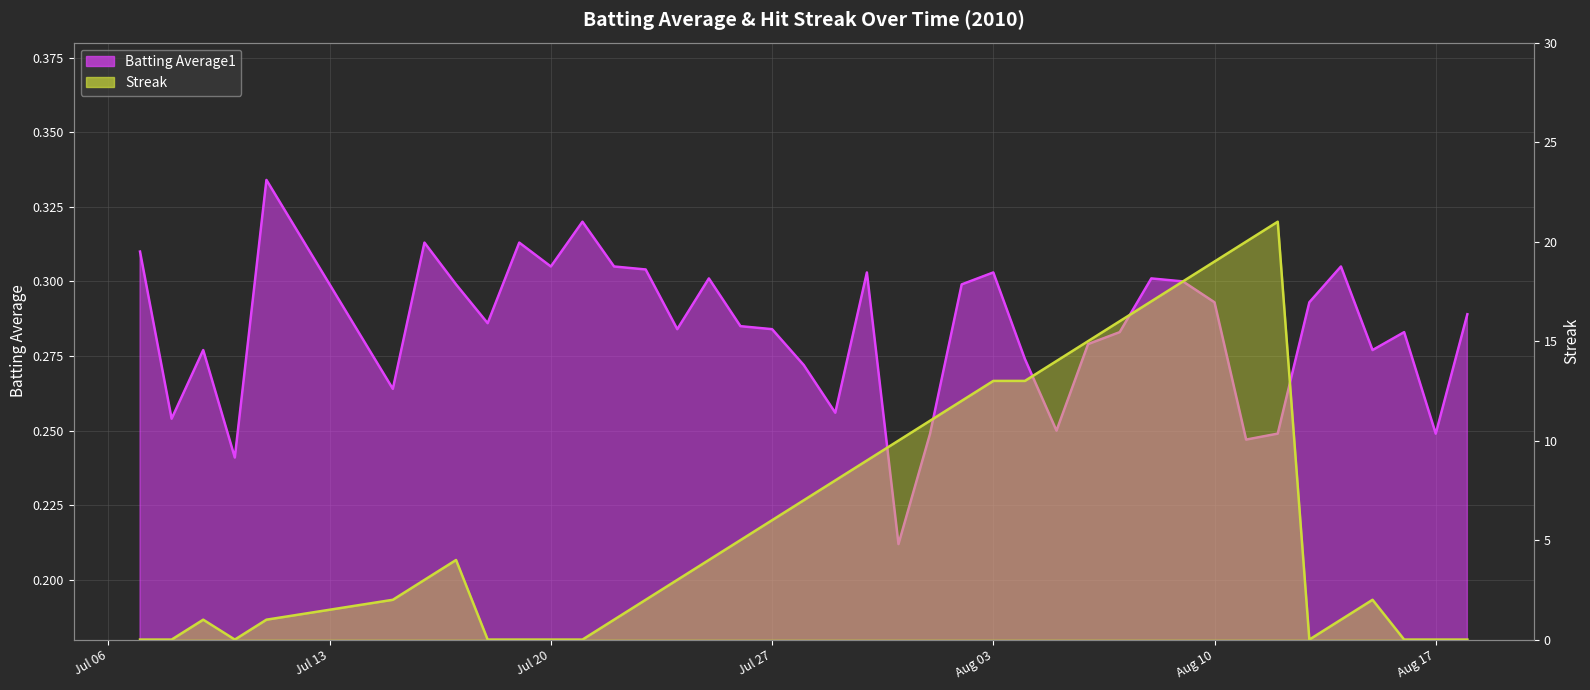

Where is Batting Average1 nearest to the value 0?

2010-07-31